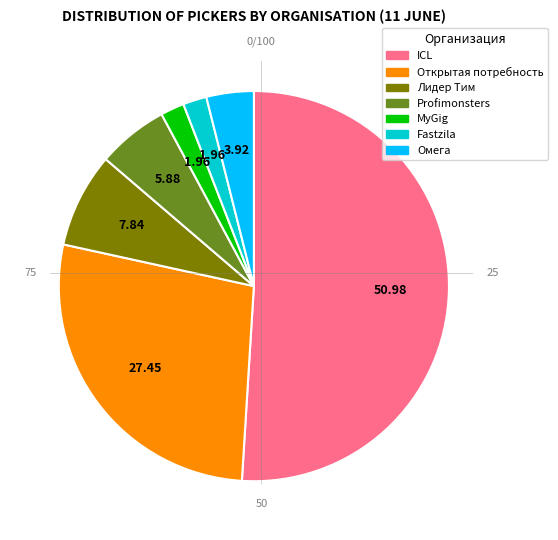

Which category has the biggest portion of the pie?

ICL